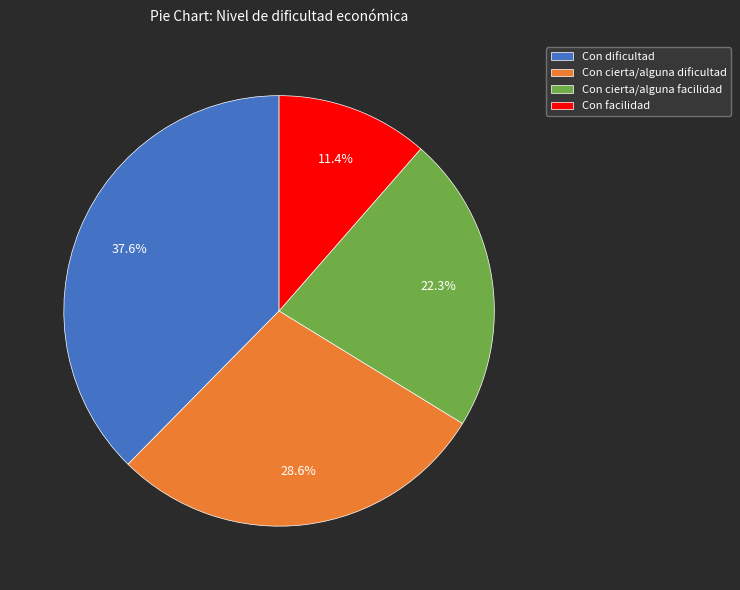

Which category has the smallest portion of the pie?

Con facilidad